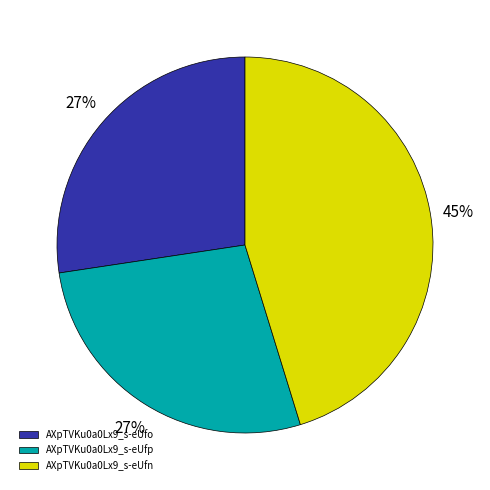

Which has a higher value, AXpTVKu0a0Lx9_s-eUfp or AXpTVKu0a0Lx9_s-eUfn?

AXpTVKu0a0Lx9_s-eUfn